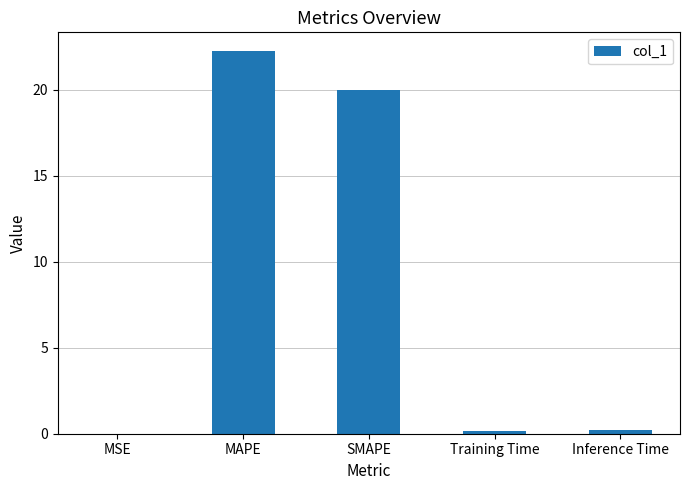

What is the change in value from MAPE to SMAPE?

-2.2